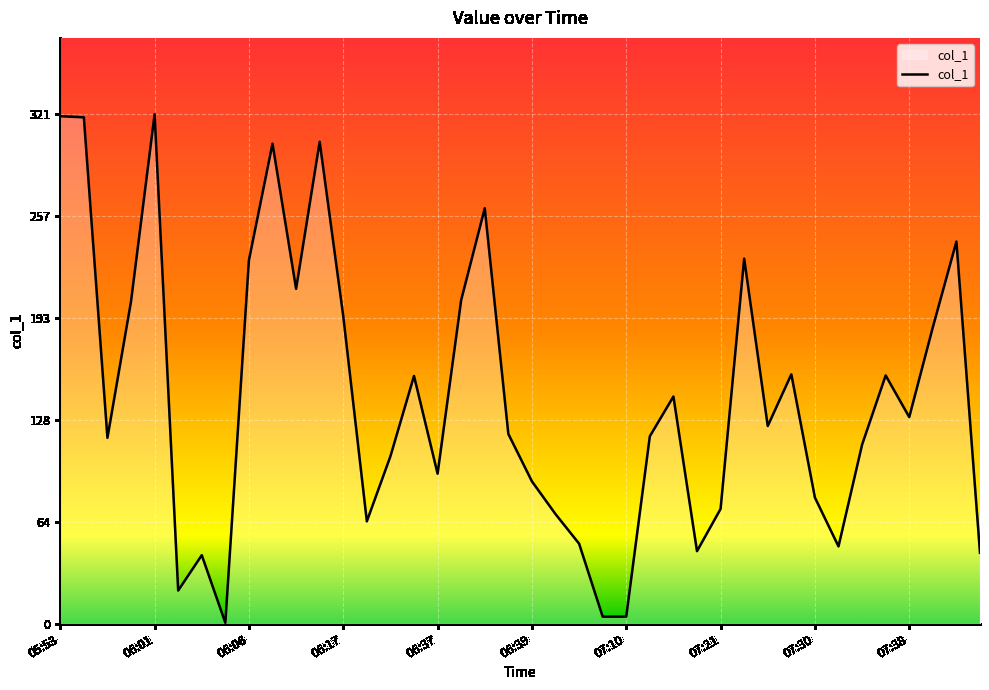

How many distinct data groups are displayed?

1